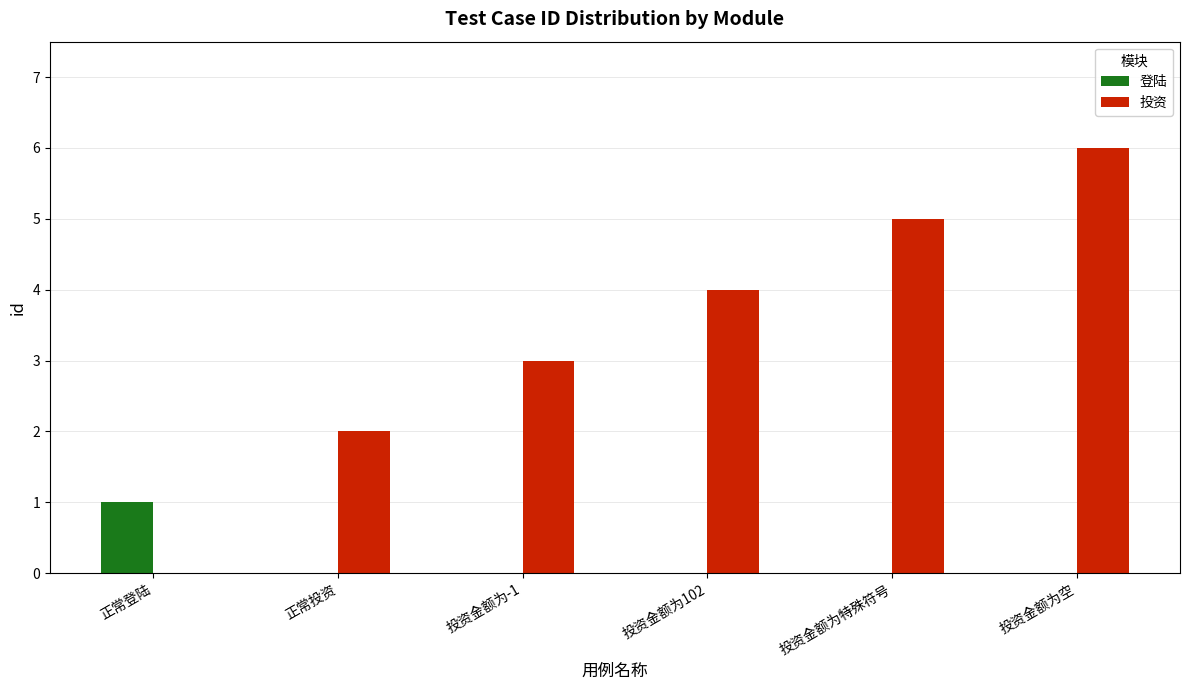

Is it true that 登陆 equals 1 at 投资金额为特殊符号?

False